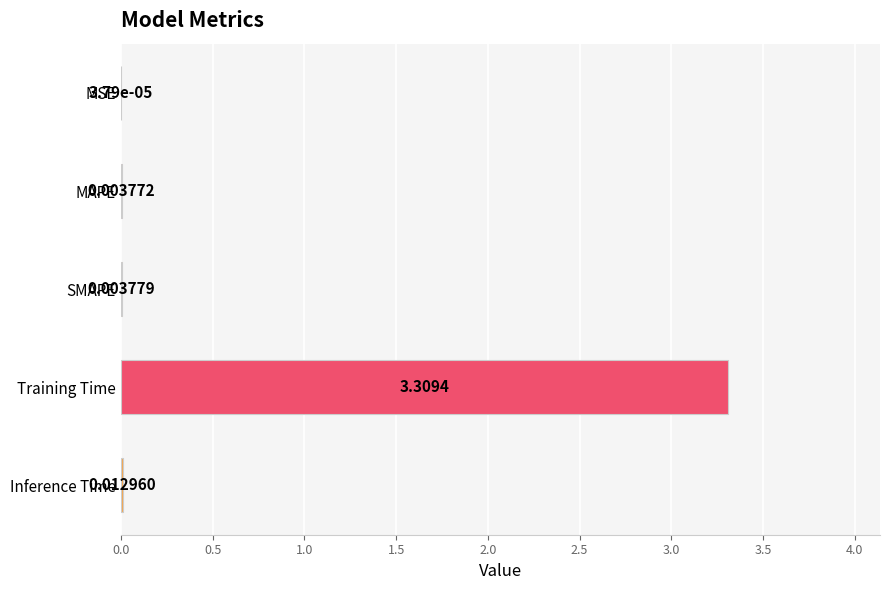

What is the sum of all values?

3.3